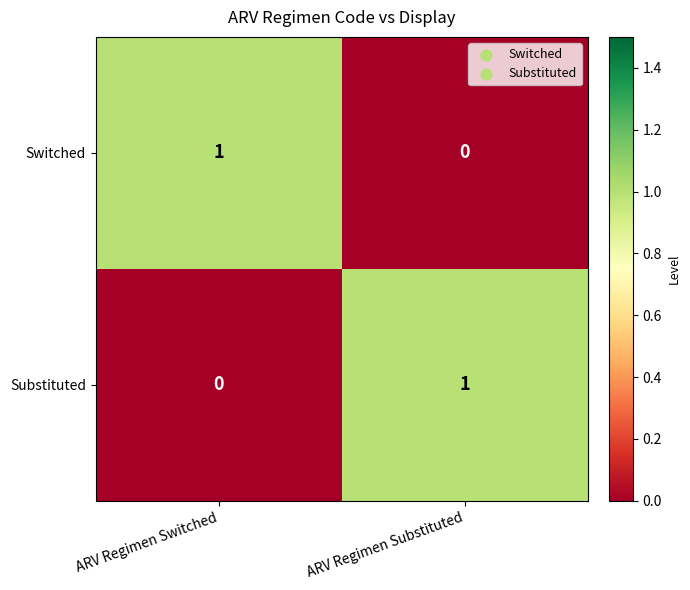

Rank the series at ARV Regimen Substituted from lowest to highest value.

Switched, Substituted